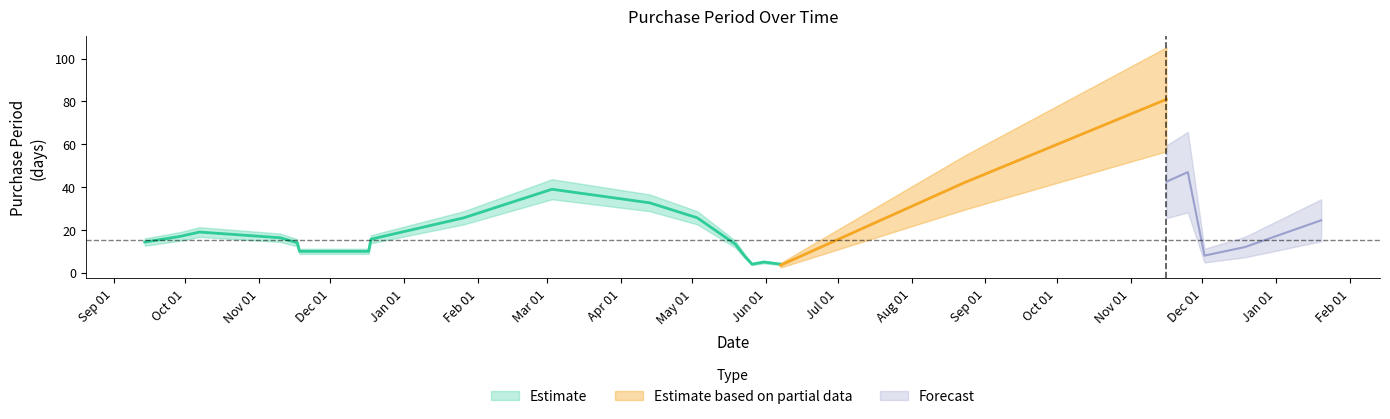

Which has a higher value, 2016-11-25 or 2016-01-26?

2016-01-26